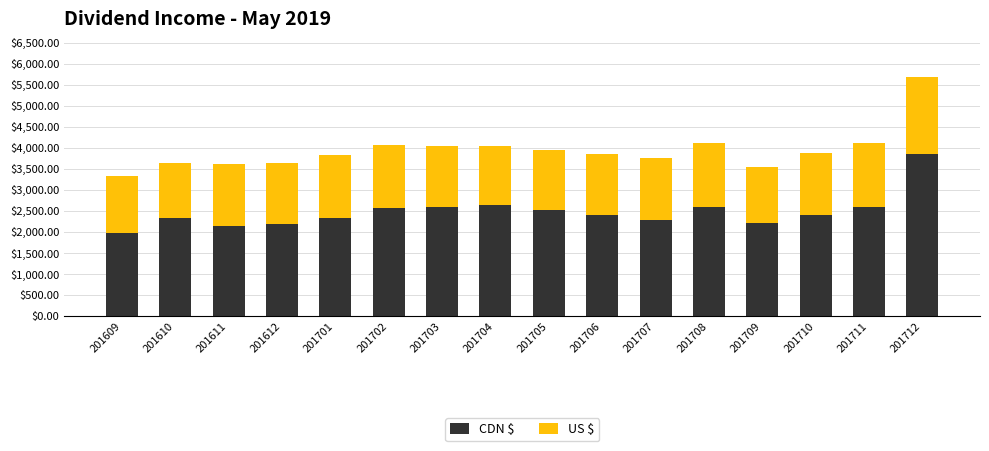

What is the minimum value for CDN $?

1959